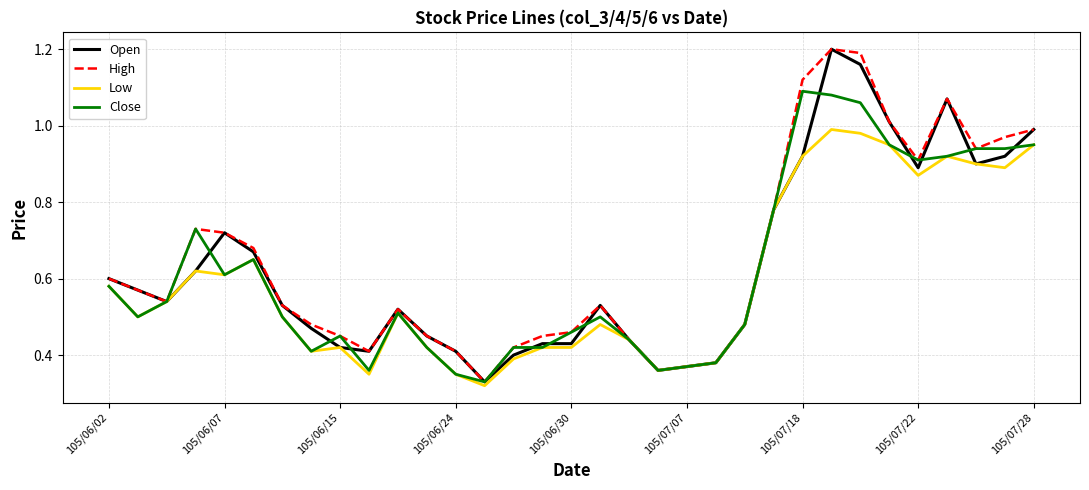

True or false: Open has more than 0 points higher than both neighbors.

True